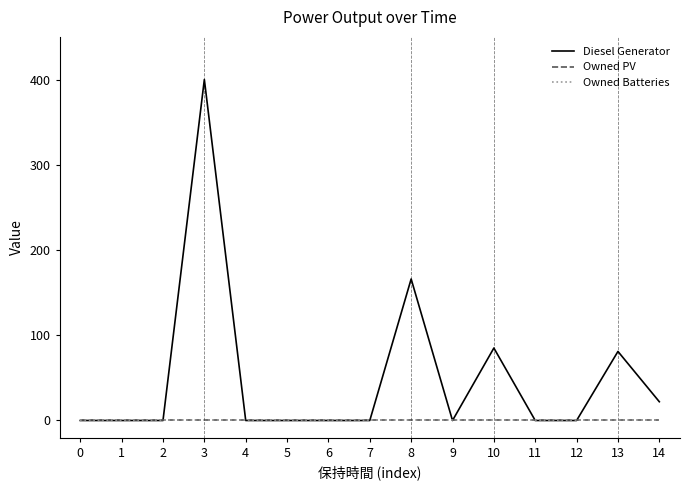

True or false: Diesel Generator has a value of 0 at 6.

True